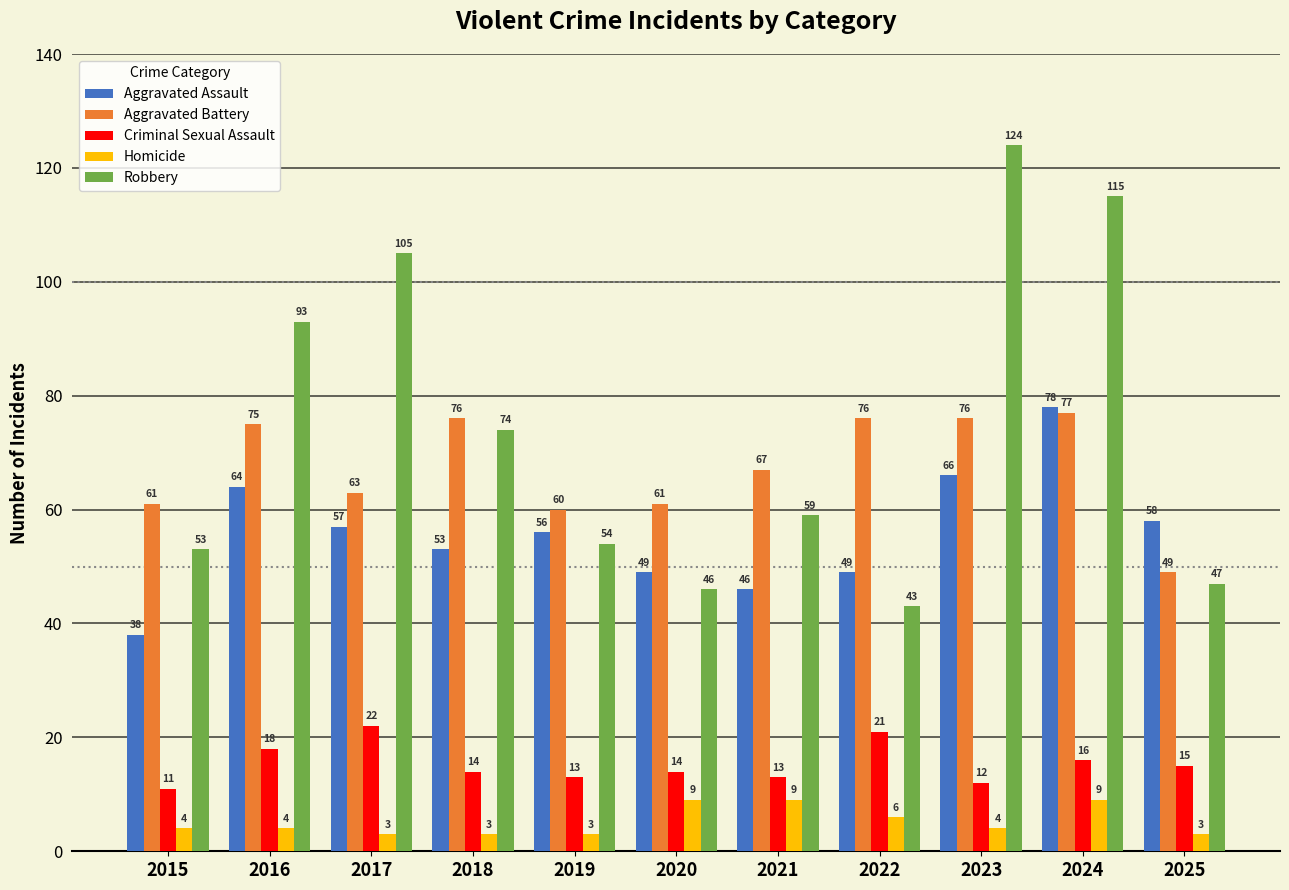

The Criminal Sexual Assault series shows 22 at 2017. True or false?

True